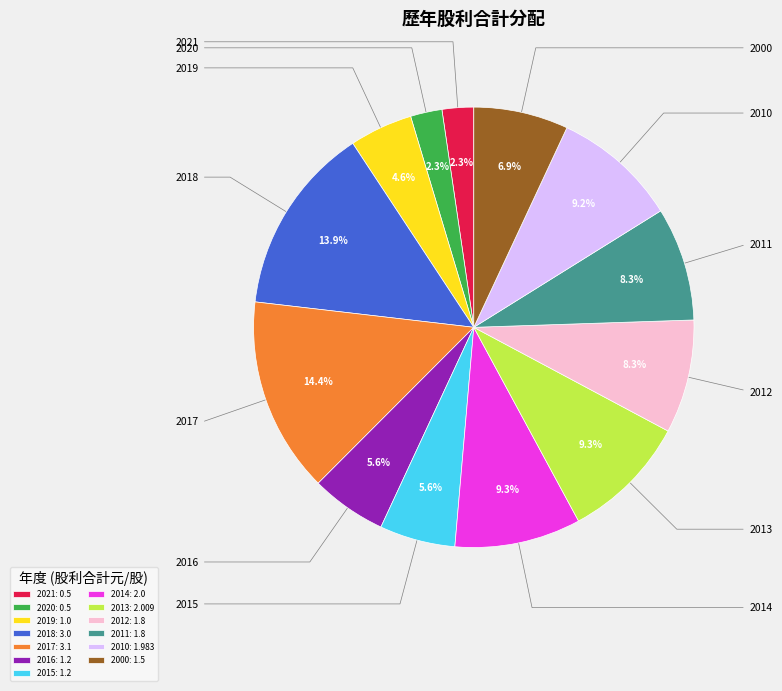

Is 2000 the majority of the pie?

No